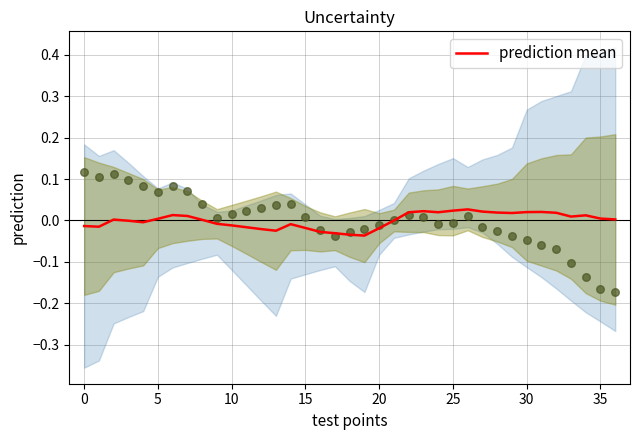

Between 28 and 35, which is larger?

28